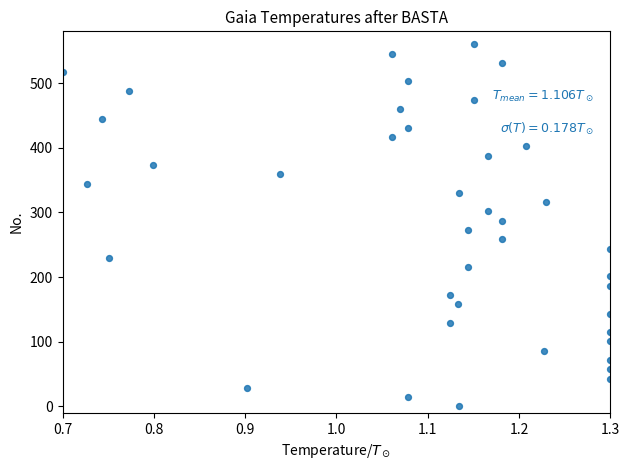

What is the range of X values (max minus min)?

0.6